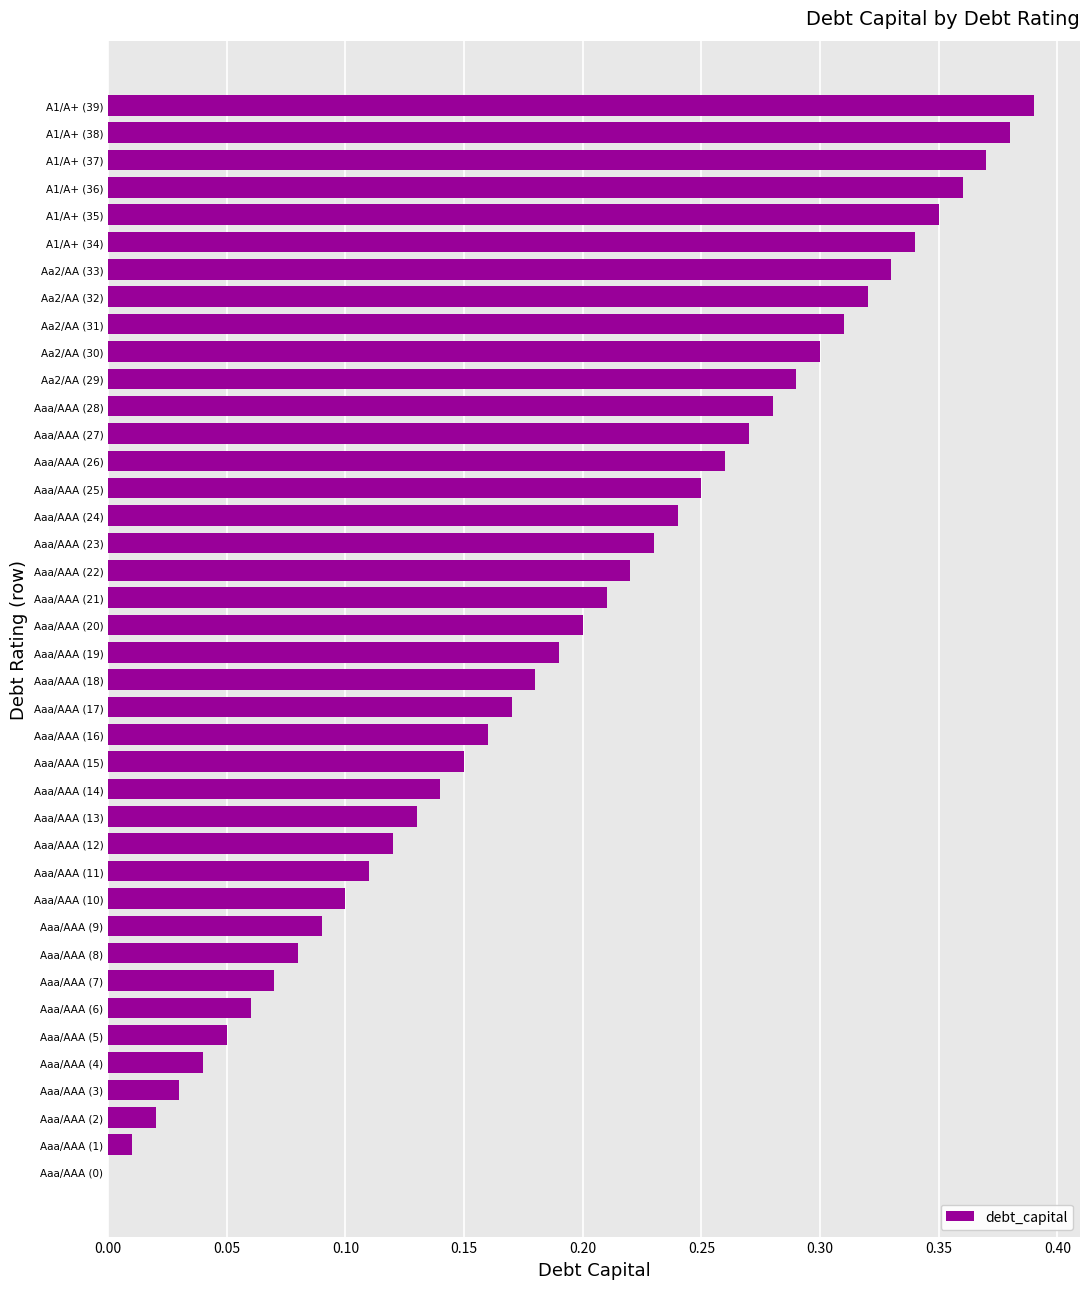

Does the chart contain stacked bars?

No